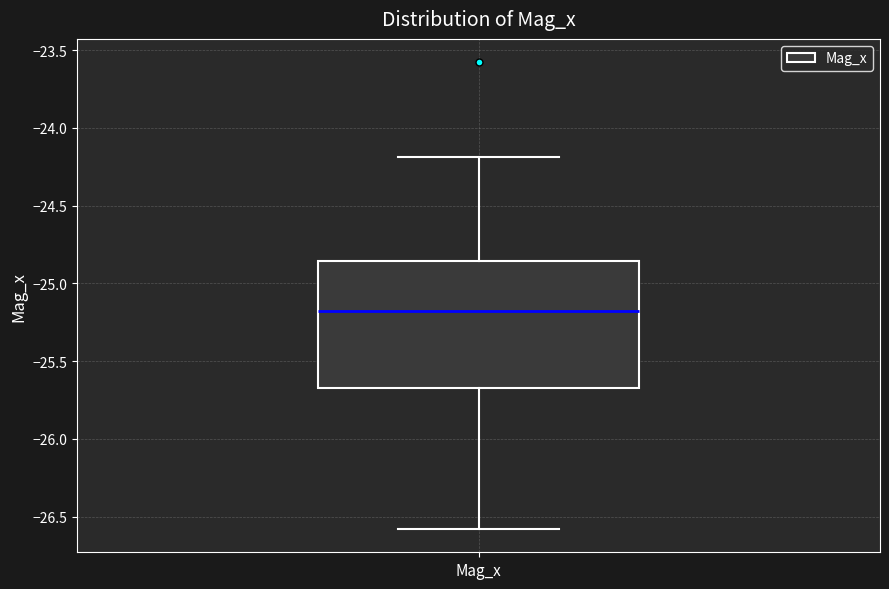

Transcribe this box plot: give where the median line is, the range the box spans, and where the two whiskers end, as read against the y-axis. The values are not printed on the chart, so give them approximately, as read against the axis.

median -25.20, box -25.65 to -24.85, whiskers -26.60 to -24.20